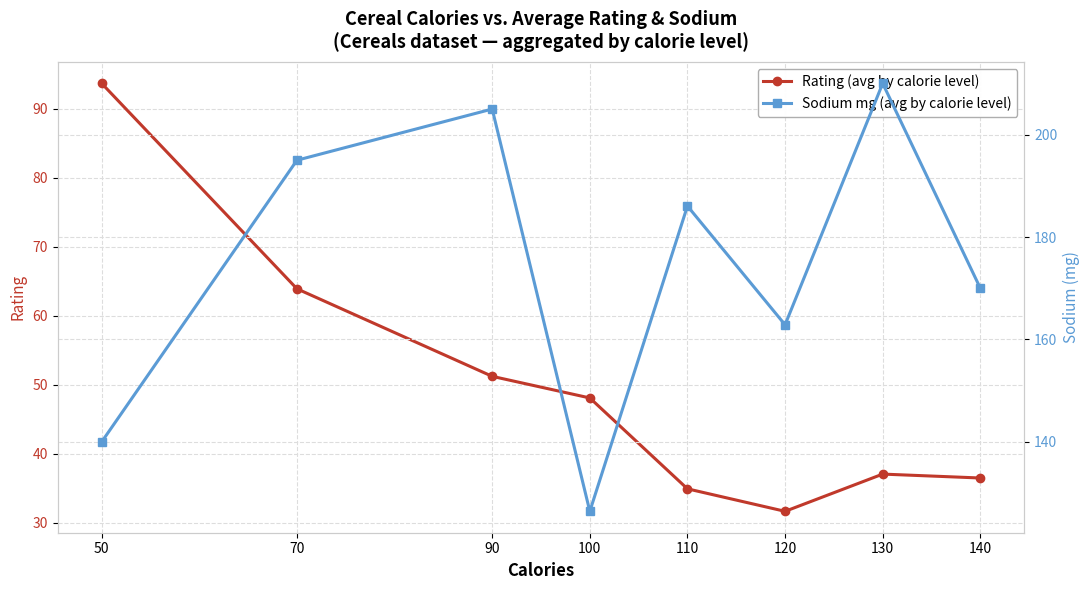

Which series has the largest total across all categories?

Sodium mg (avg by calorie level)